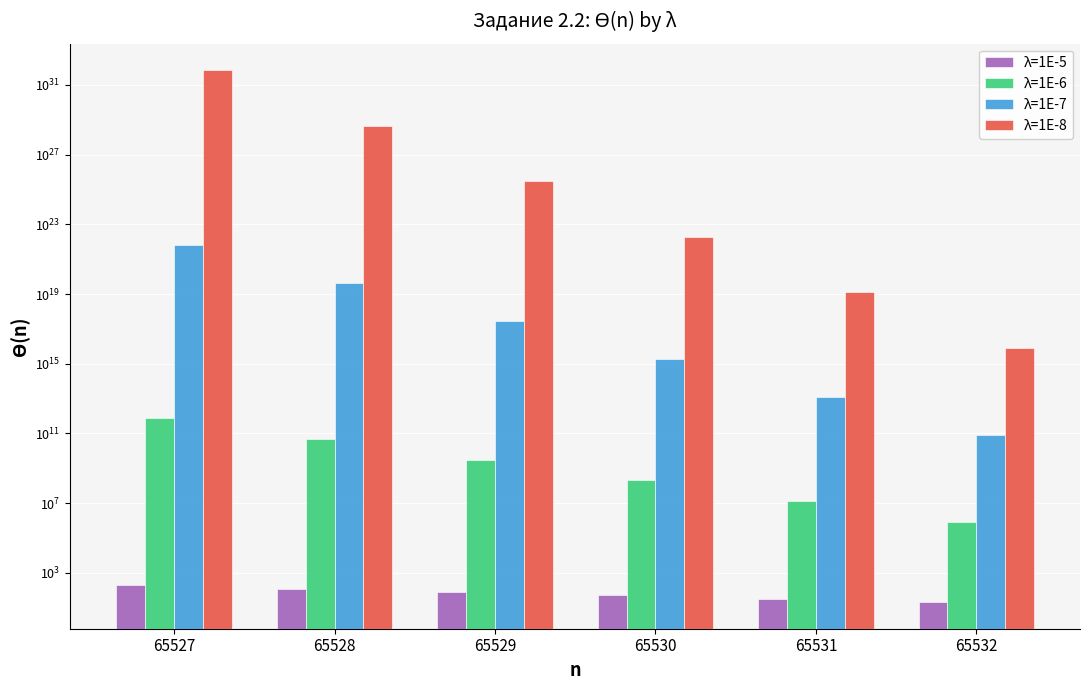

What is the average value of the λ=1E-6 series?

130682756904.5